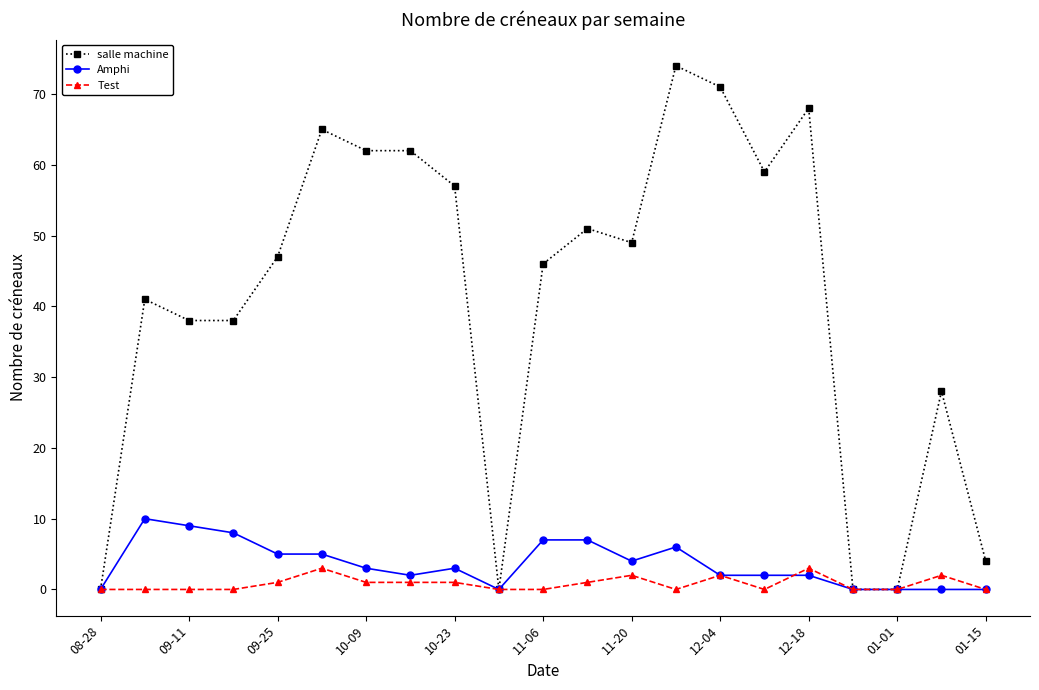

Reading left to right, list all the values displayed in this chart.

salle machine: 0	41	38	38	47	65	62	62	57	0	46	51	49	74	71	59	68	0	0	28	4
Amphi: 0	10	9	8	5	5	3	2	3	0	7	7	4	6	2	2	2	0	0	0	0
Test: 0	0	0	0	1	3	1	1	1	0	0	1	2	0	2	0	3	0	0	2	0